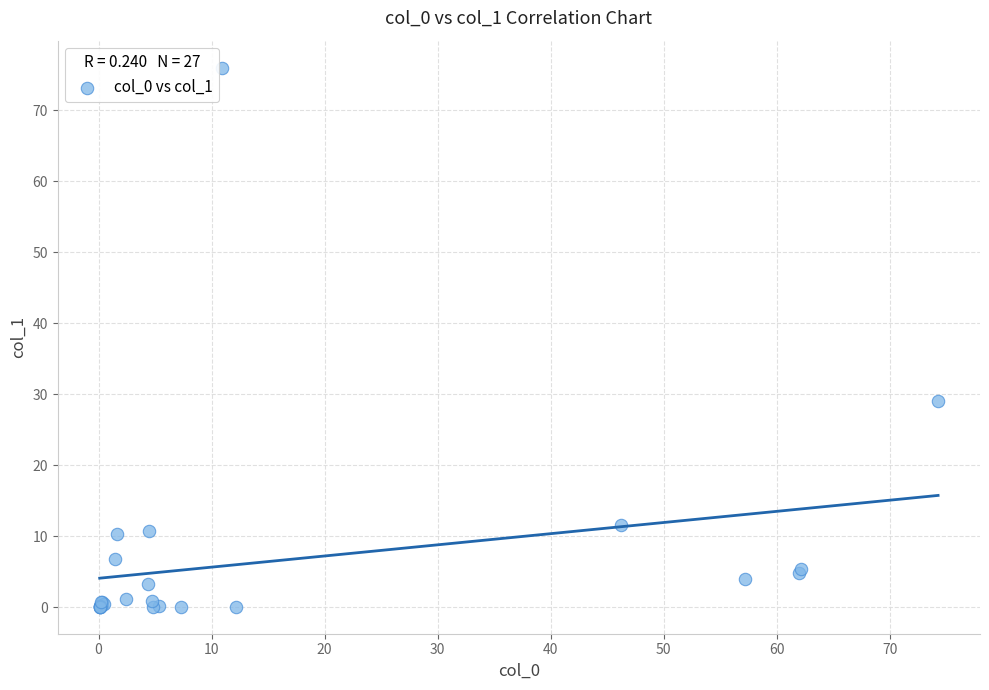

What Y value in the scatter plot is closest to 38?

29.0